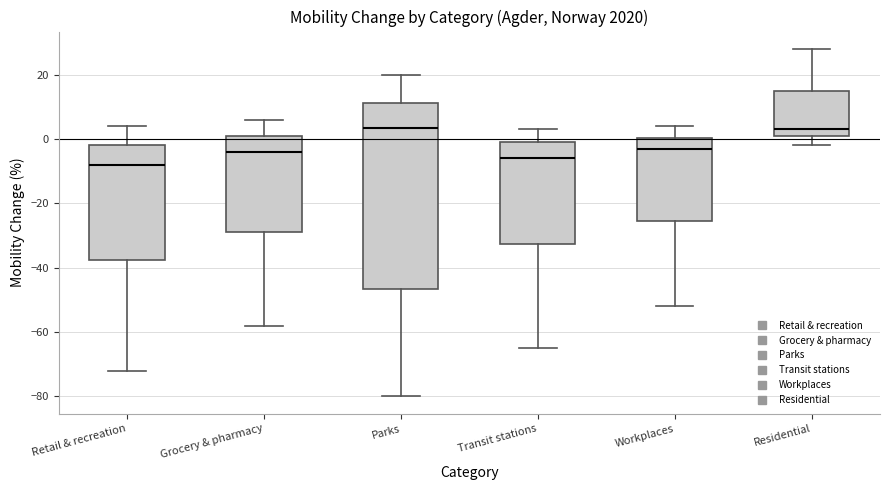

Where is the lower edge of the box for Workplaces on the y-axis? The values are not printed on the chart, so give them approximately, as read against the axis.

-26